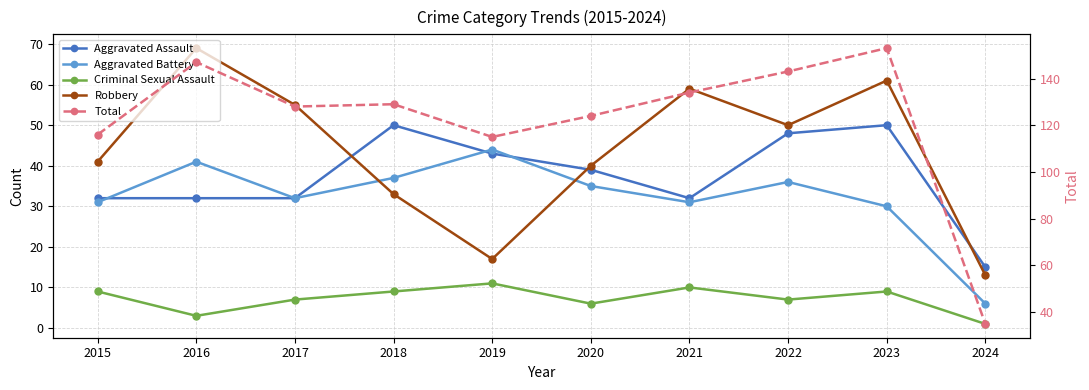

In Aggravated Battery, how many points are higher than both neighbors (excluding endpoints)?

3